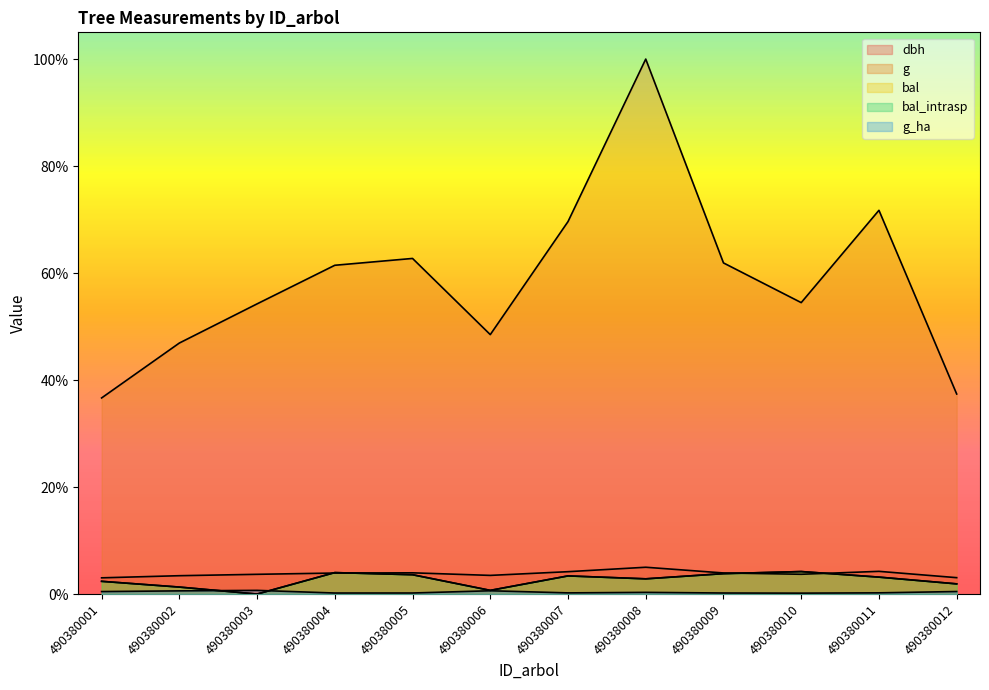

Which series has the largest total across all categories?

g